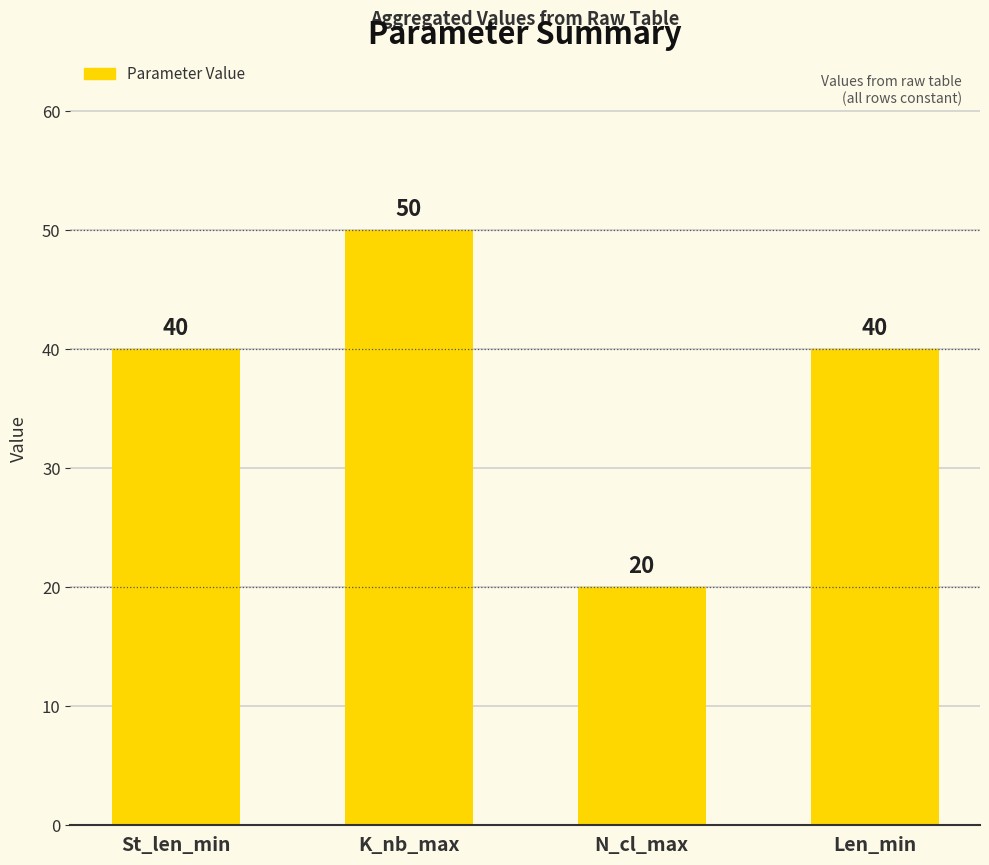

What is the sum of all values?

150